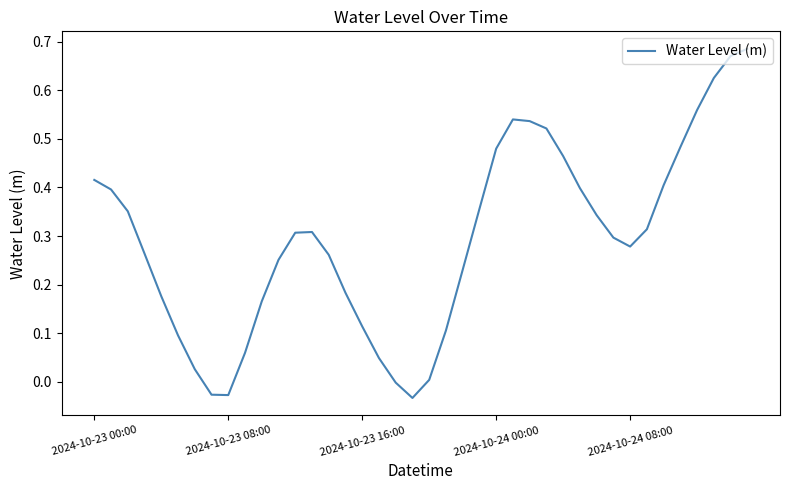

How many lines are shown in the chart?

1